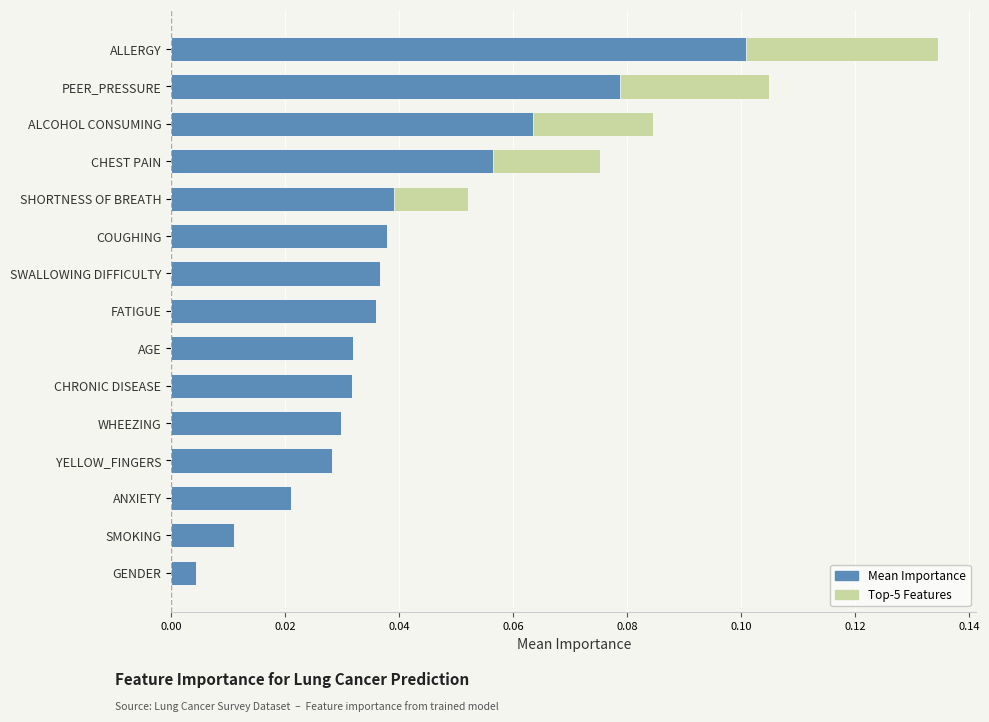

What is the change in value from 11 to 14?

+0.1